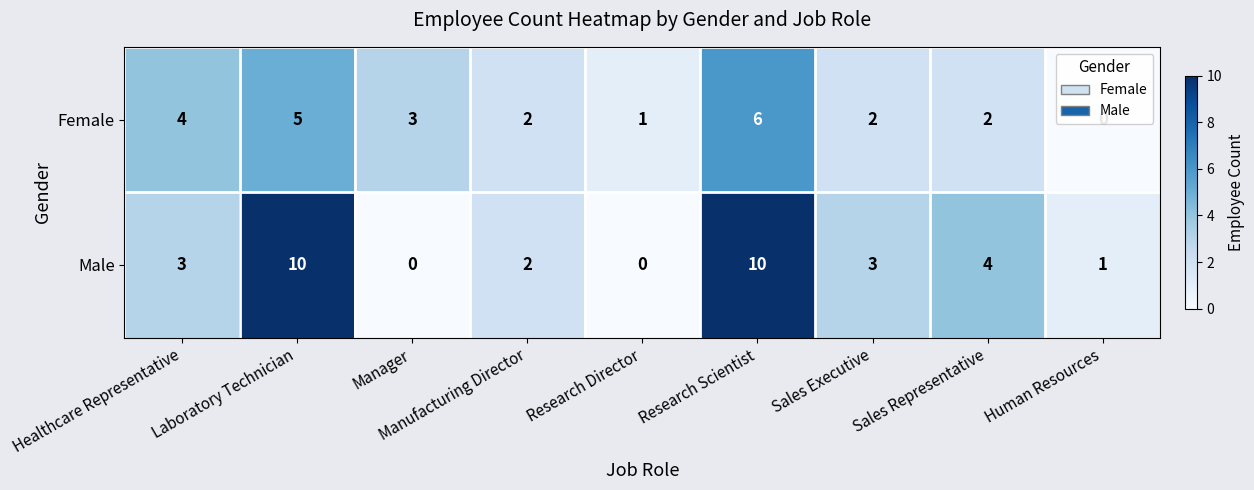

What is the total value across all series at Sales Executive?

5